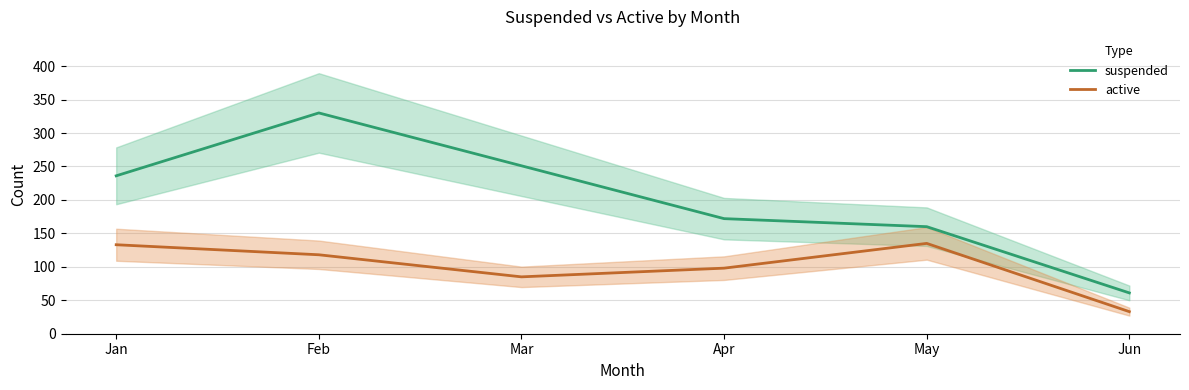

How many interior local valleys does the active series have?

1